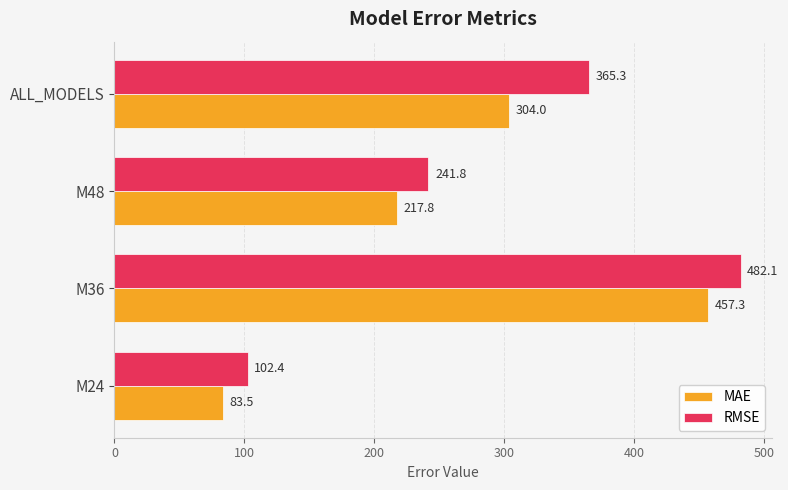

At which category is the sum across all series the highest?

M36